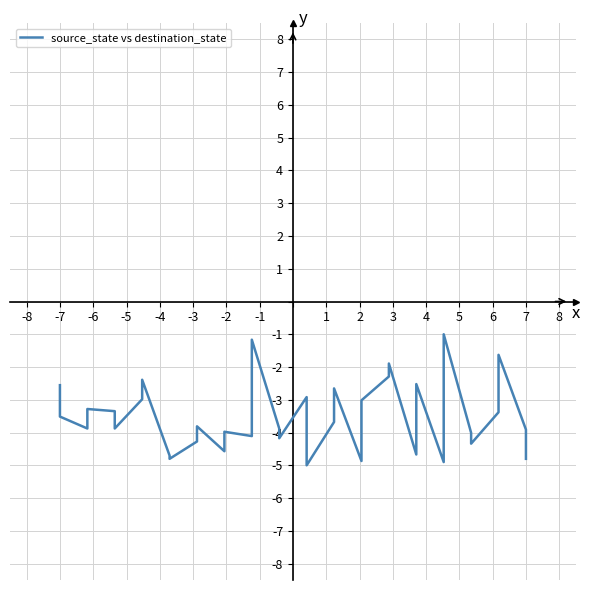

At which label is the value closest to -3?

-2